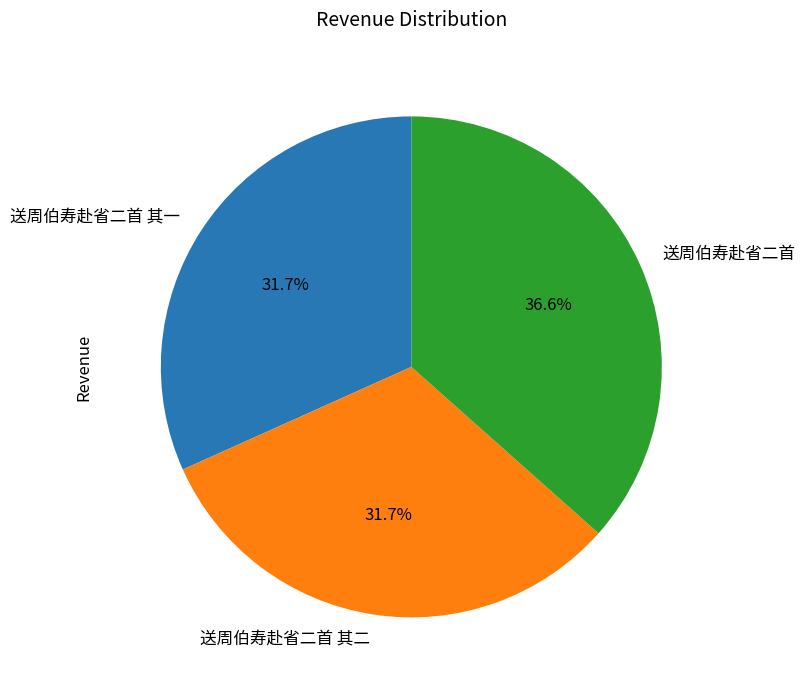

Which has a higher value, 送周伯寿赴省二首 or 送周伯寿赴省二首 其一?

送周伯寿赴省二首